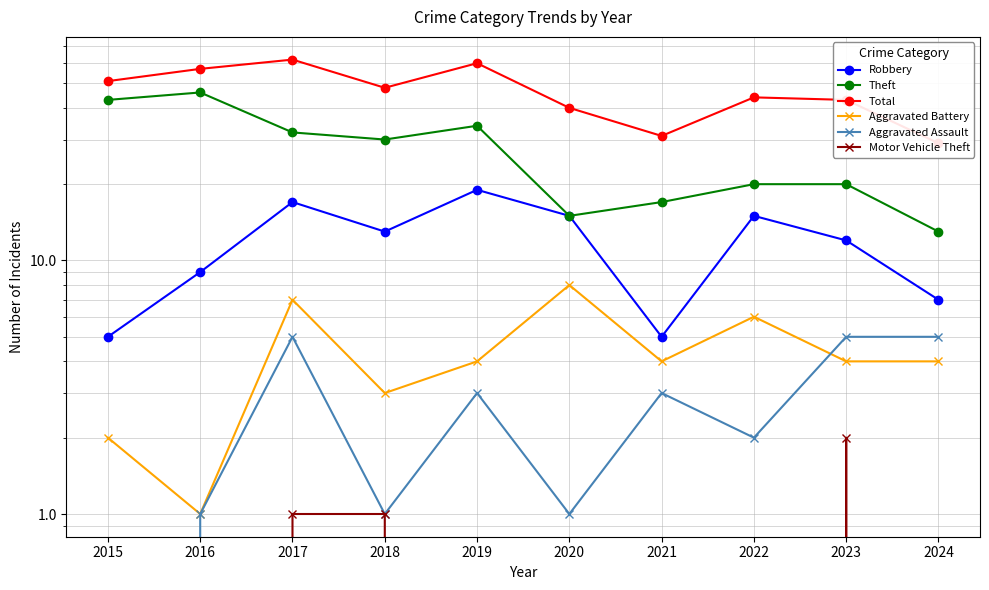

Reading left to right, extract all data points from this chart.

Robbery: 5	9	17	13	19	15	5	15	12	7
Theft: 43	46	32	30	34	15	17	20	20	13
Total: 51	57	62	48	60	40	31	44	43	29
Aggravated Battery: 2	1	7	3	4	8	4	6	4	4
Aggravated Assault: 0	1	5	1	3	1	3	2	5	5
Motor Vehicle Theft: 0	0	1	1	0	0	0	0	2	0